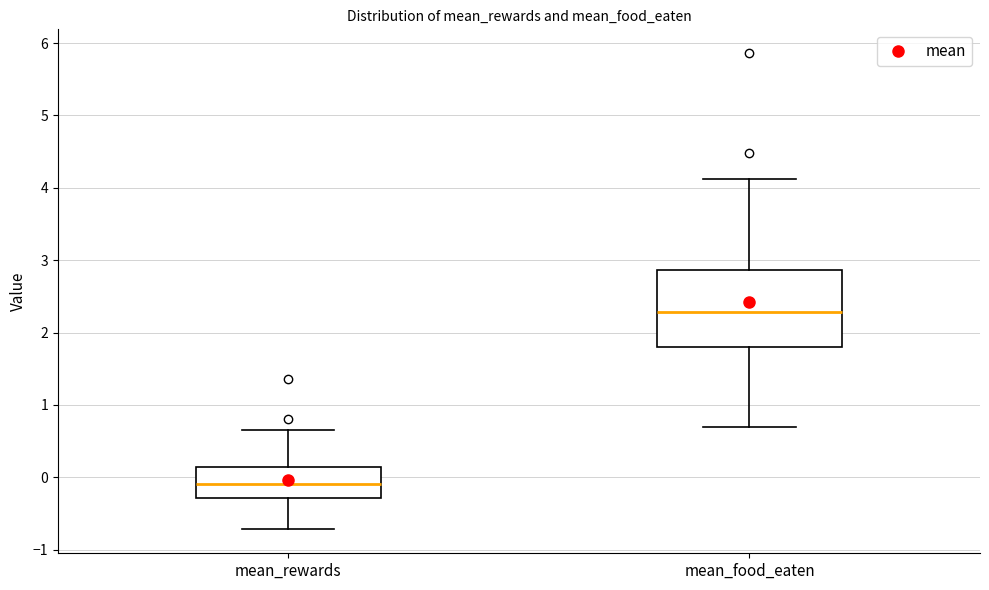

Reading left to right, transcribe this box plot: for each box, give where its median line is, the range the box spans, and where its two whiskers end, as read against the y-axis. The values are not printed on the chart, so give them approximately, as read against the axis.

mean_rewards: median -0.1, box -0.3 to 0.1, whiskers -0.7 to 0.6
mean_food_eaten: median 2.3, box 1.8 to 2.9, whiskers 0.7 to 4.1